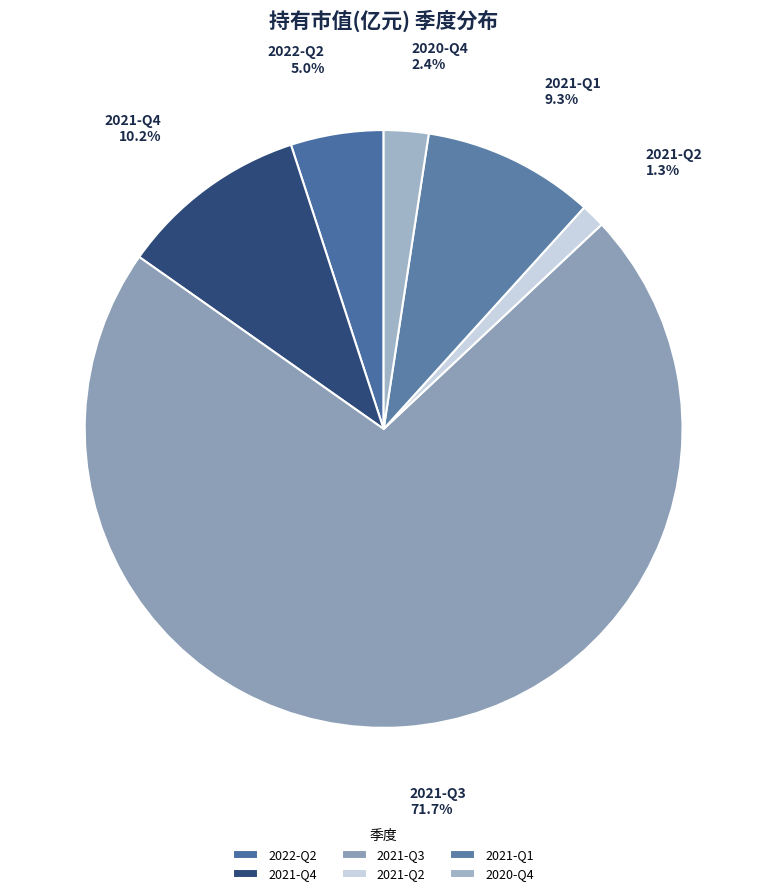

The 2022-Q2 slice represents 17% of the pie. True or false?

False